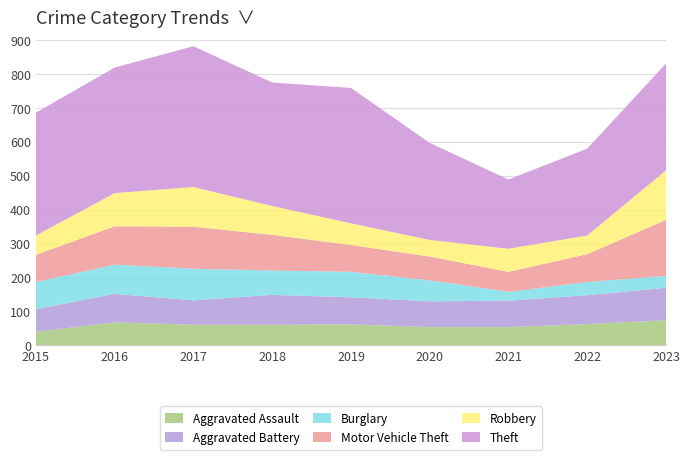

Reading right to left, transcribe all the data shown in this chart.

Aggravated Assault: 74	63	54	54	62	61	61	68	40
Aggravated Battery: 96	85	78	76	80	88	72	84	67
Burglary: 35	39	26	62	75	72	93	86	80
Motor Vehicle Theft: 165	82	59	70	79	105	124	113	80
Robbery: 146	55	68	49	64	85	117	98	57
Theft: 315	256	204	286	399	364	415	370	362